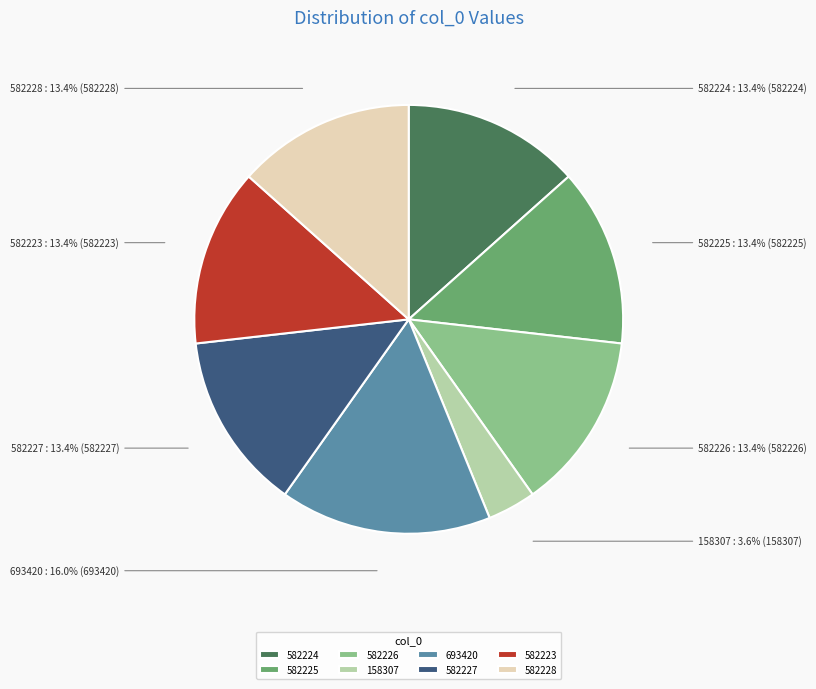

To the nearest percent, what portion does 582227 represent?

13%